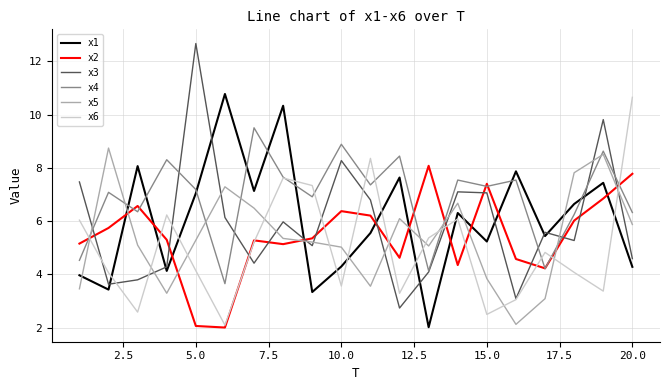

Which series has the widest spread of values?

x3